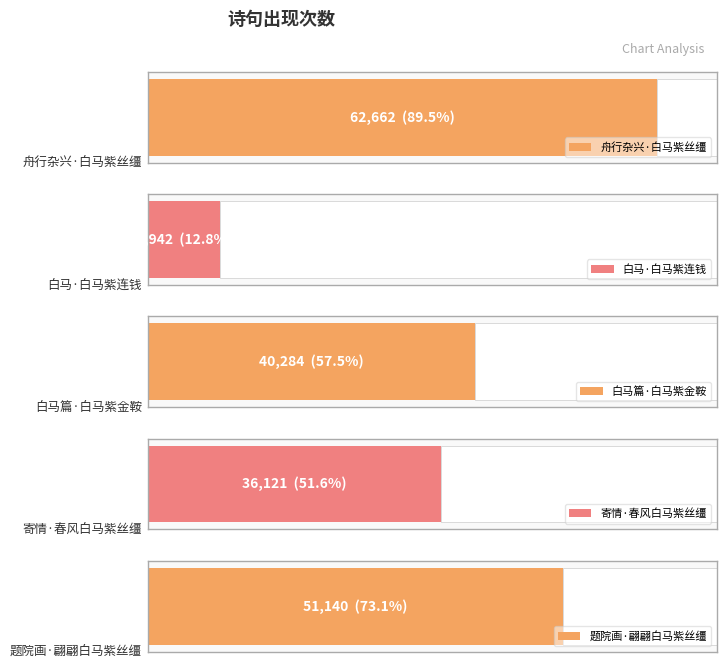

Approximately how many times larger is the value at 白马·白马紫连钱 compared to 寄情·春风白马紫丝缰?

0.2